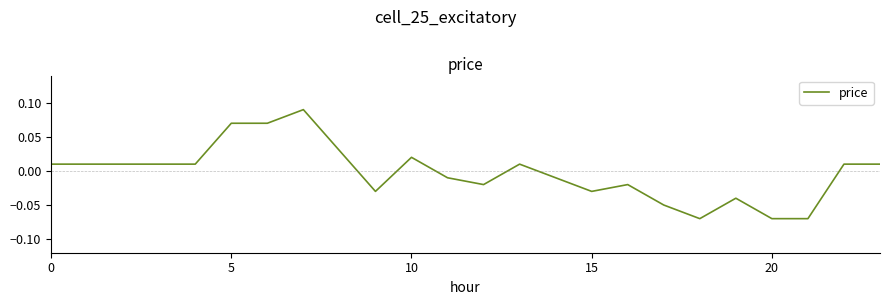

Reading left to right, extract all data points from this chart.

0.0	0.0	0.0	0.0	0.0	0.1	0.1	0.1	0.0	-0.0	0.0	-0.0	-0.0	0.0	-0.0	-0.0	-0.0	-0.1	-0.1	-0.0	-0.1	-0.1	0.0	0.0